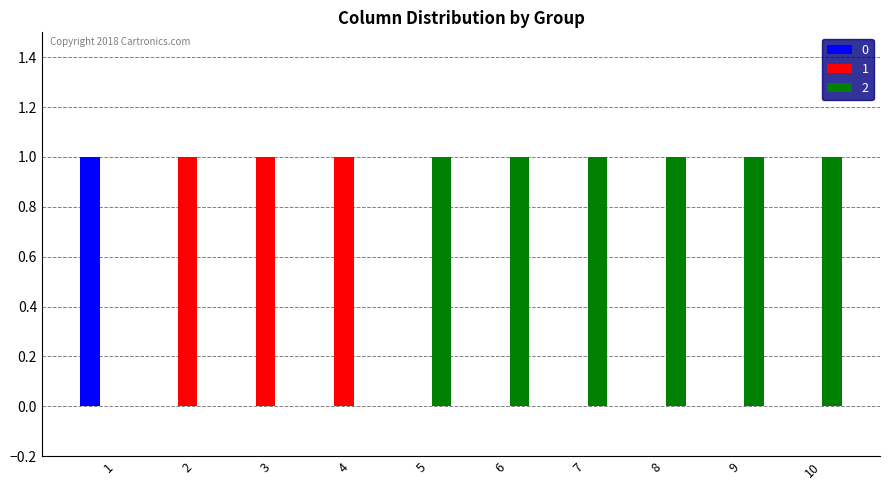

Is the value of 2 at 8 greater than the value of 1 at 1?

Yes